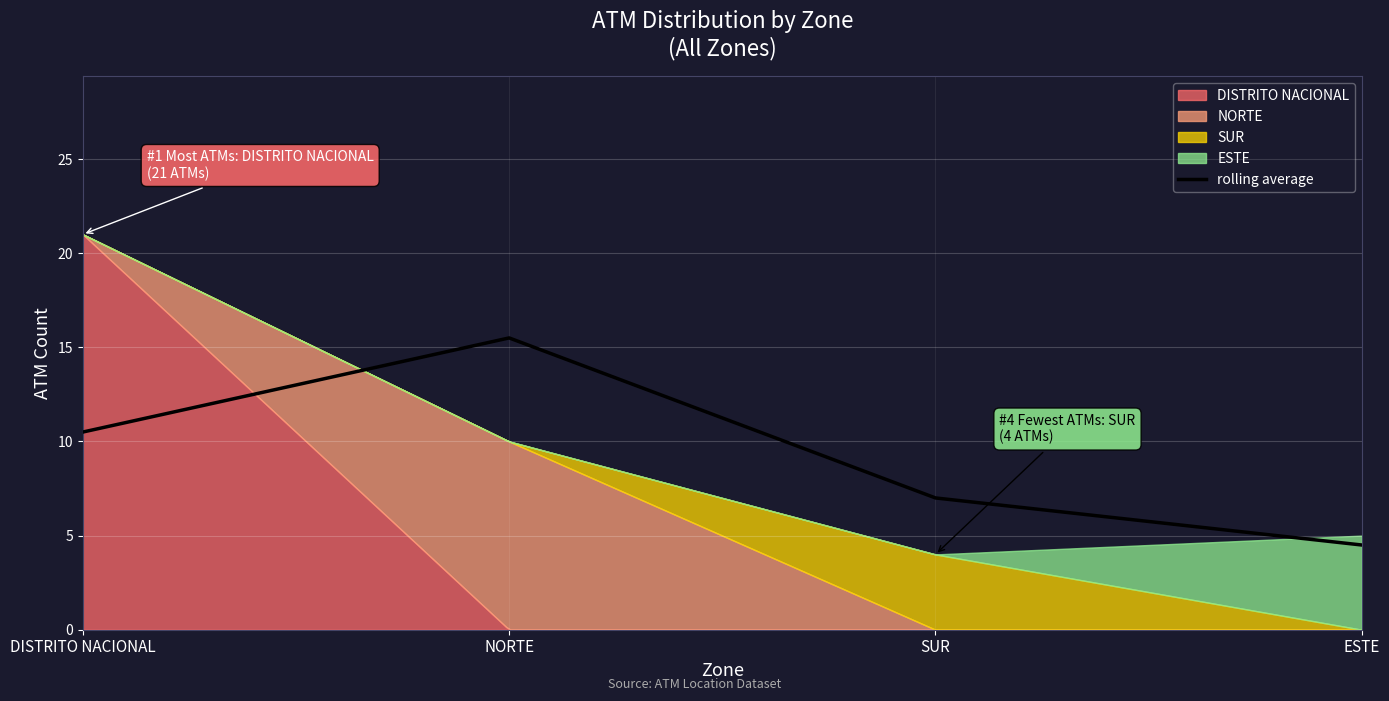

What is the sum of the values at SUR and NORTE?

22.5